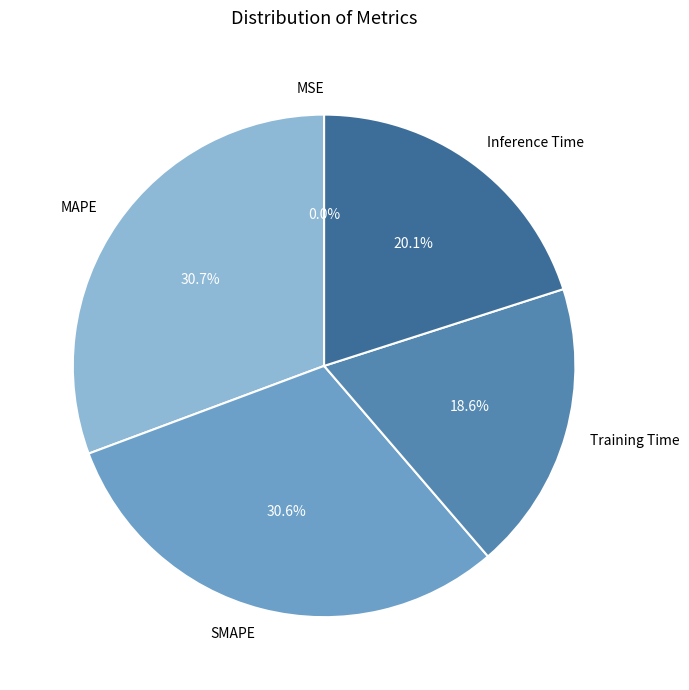

Which has a higher value, SMAPE or Training Time?

SMAPE